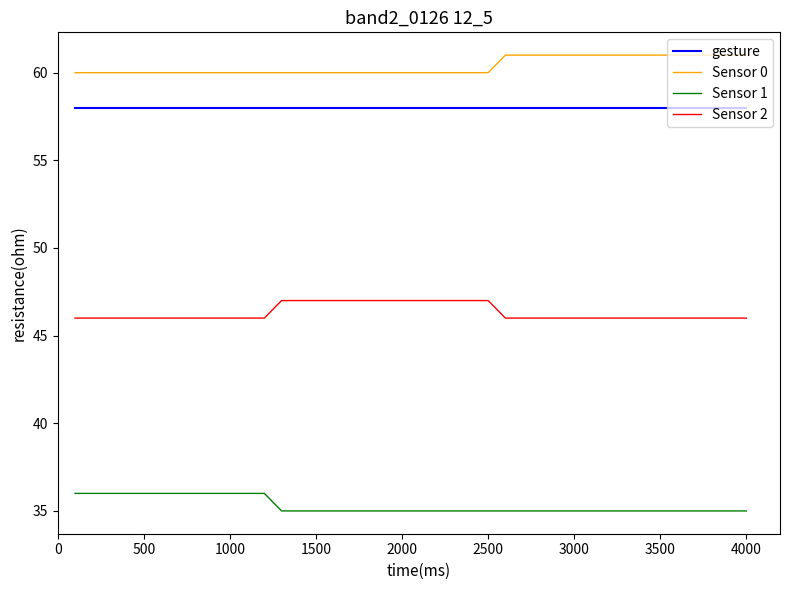

What is the minimum value shown in the chart?

35